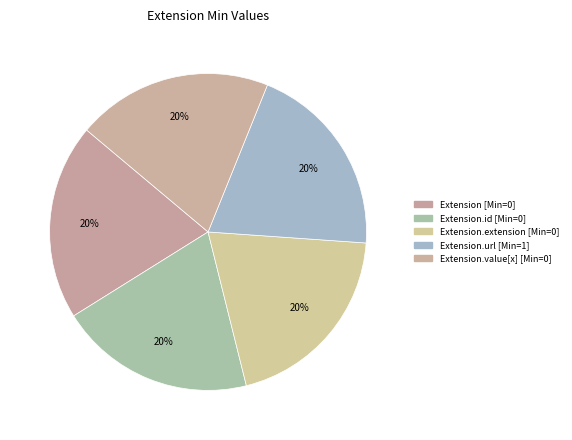

To the nearest percent, what is the average slice percentage?

20%